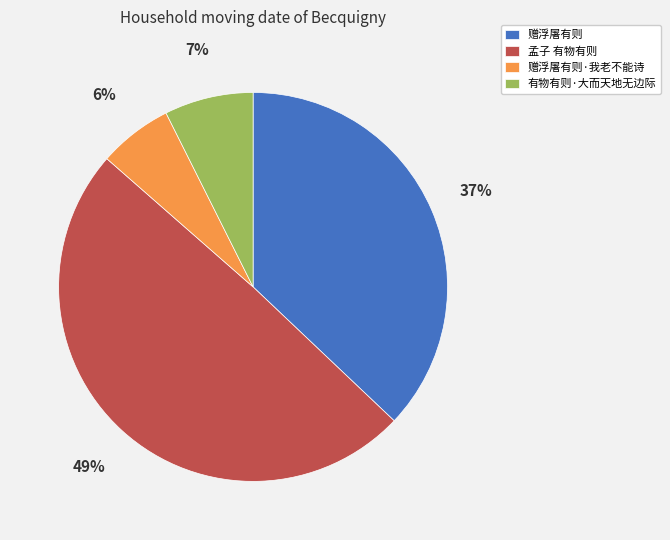

The 孟子 有物有则 slice represents 49% of the pie. True or false?

True